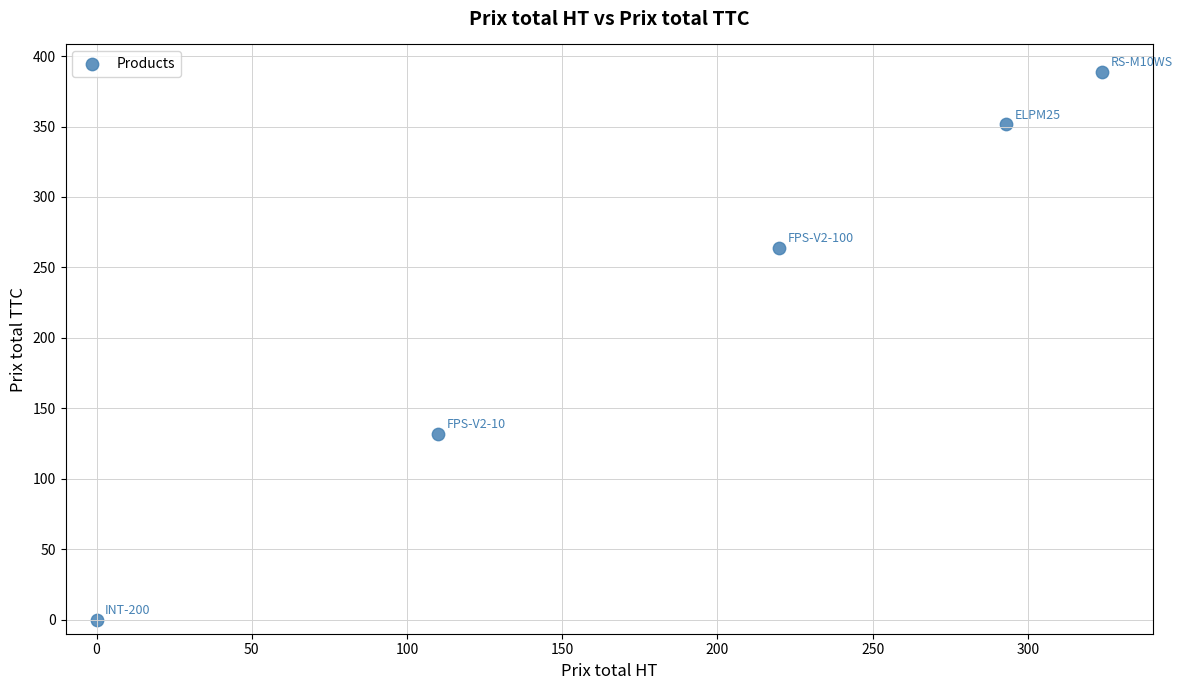

What Y value in the scatter plot is closest to 194?

132.0